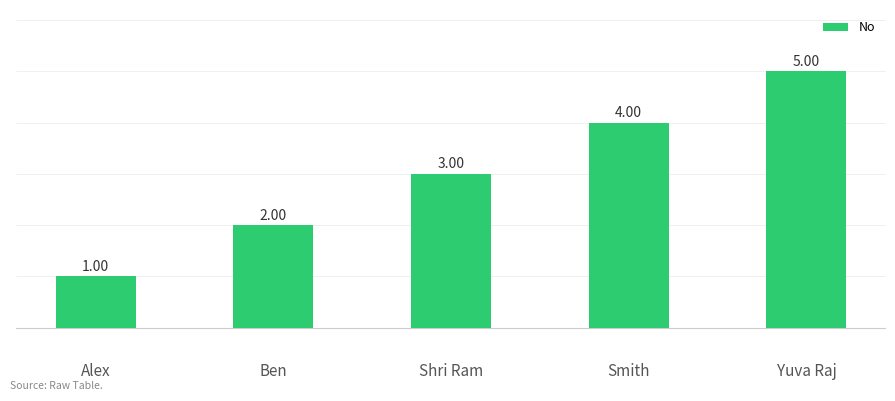

What is the change in value from Alex to Ben?

+1